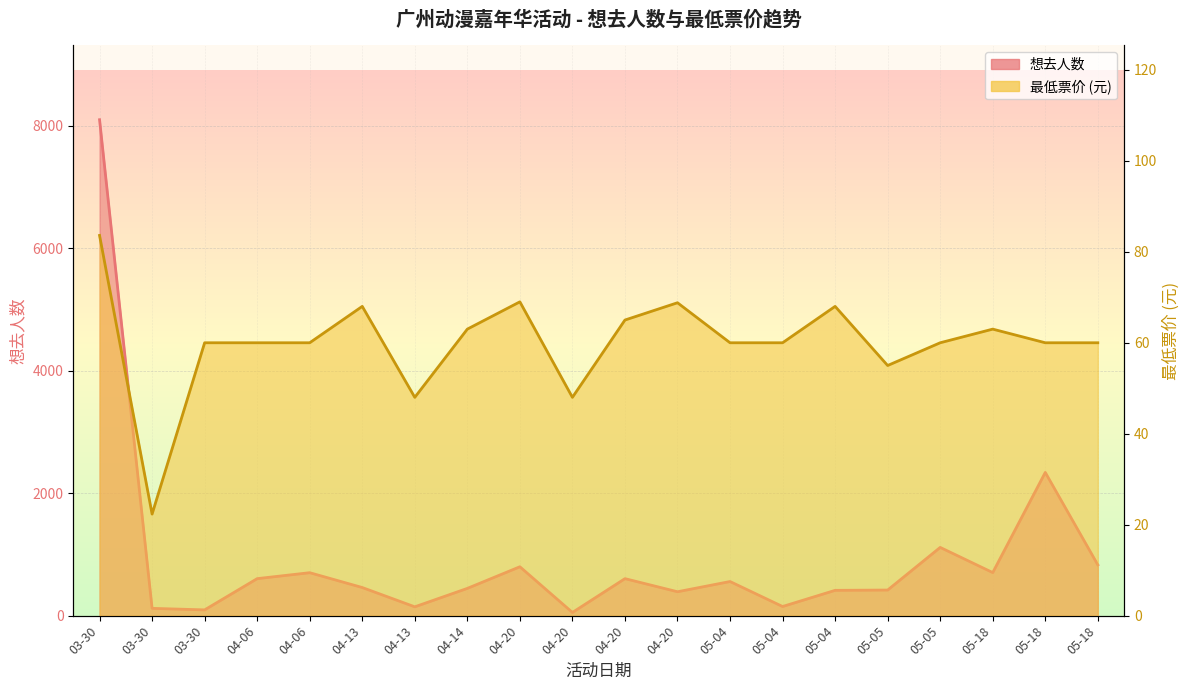

What is the label of the 10th point from the right?

04-20